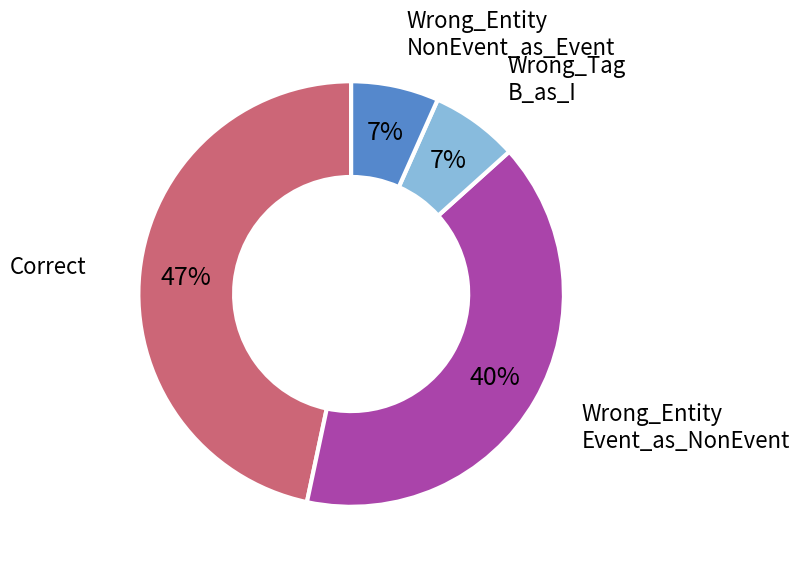

To the nearest percent, what is the average slice percentage?

25%